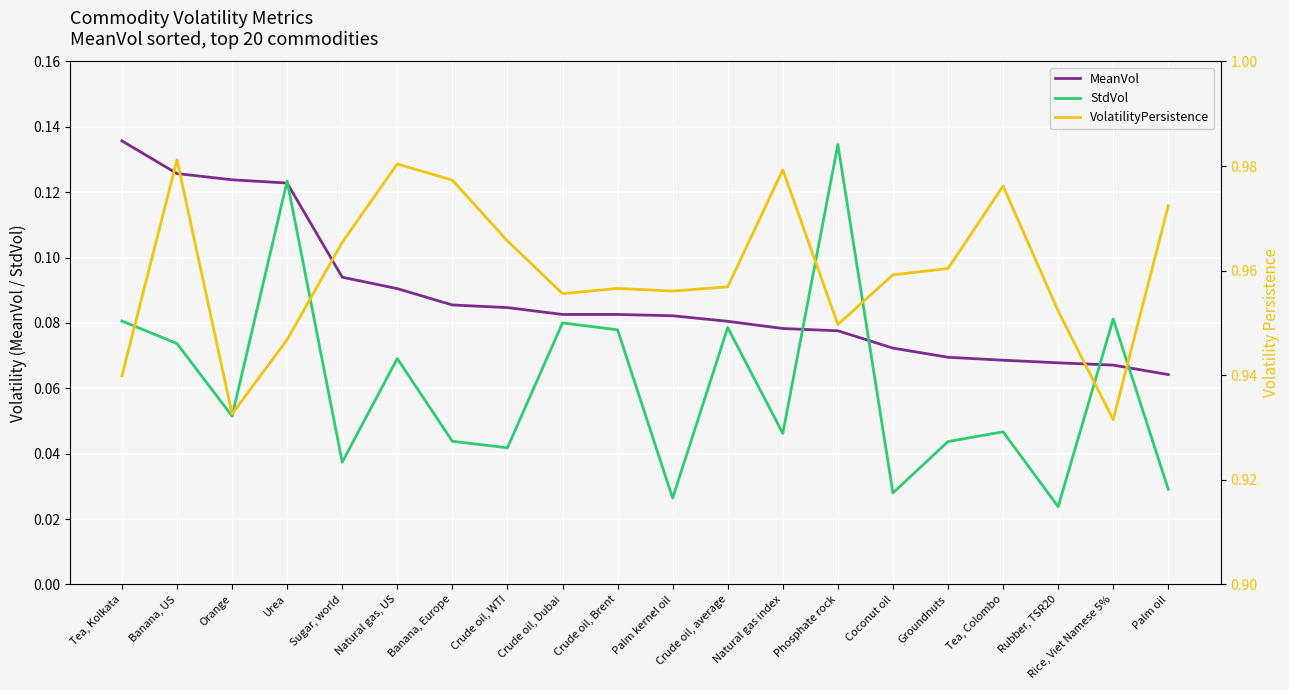

At which label is StdVol closest to 0?

Rubber, TSR20